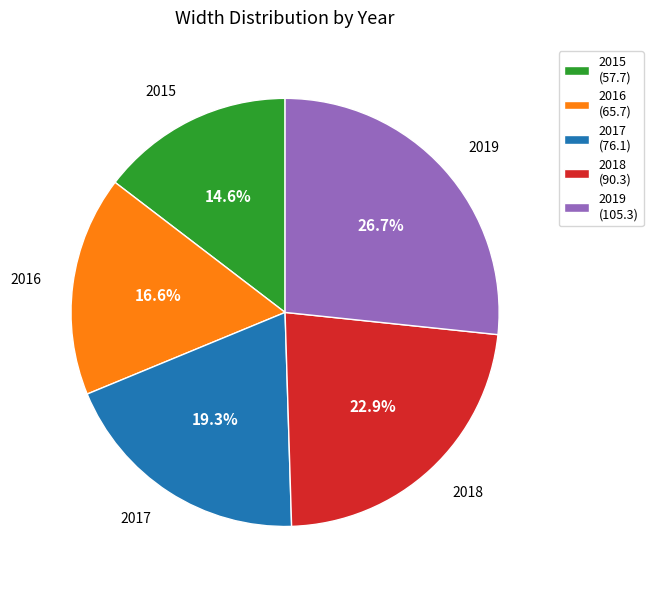

Which slice is the largest?

2019